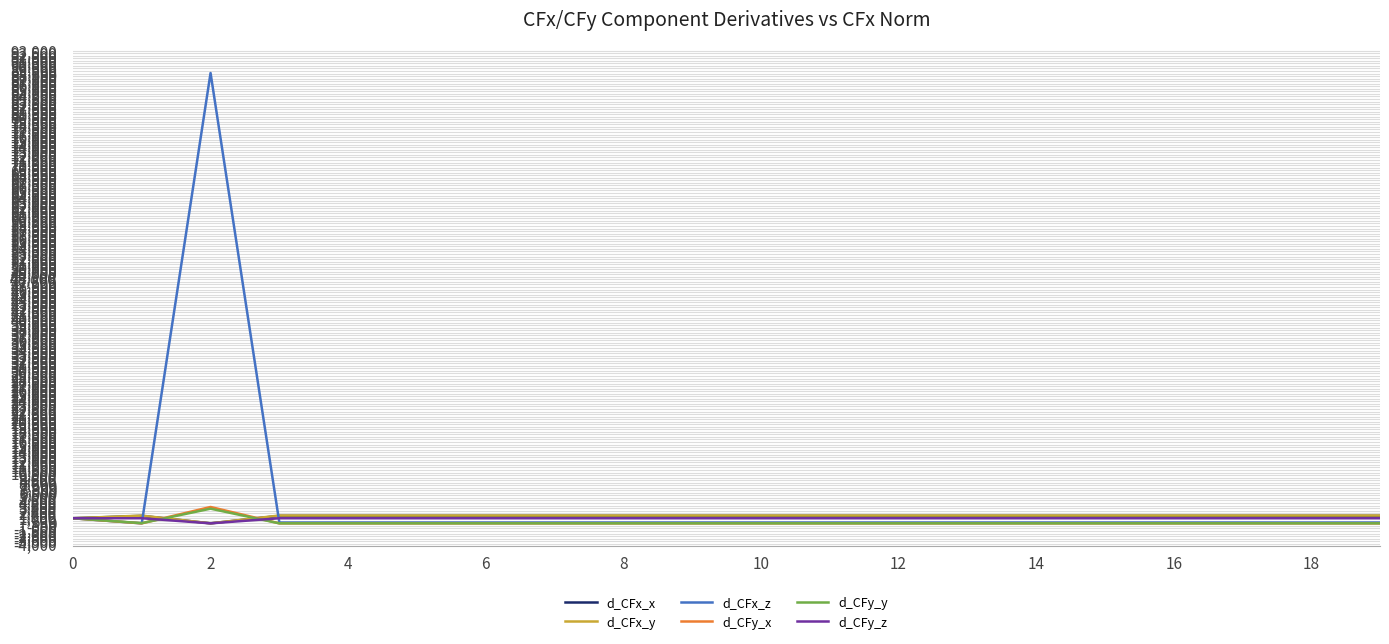

What is the greatest value displayed?

88609.7